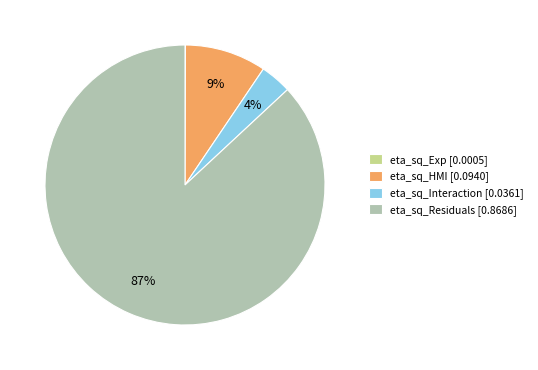

Which slice represents more than half of the pie?

eta_sq_Residuals [0.8686]